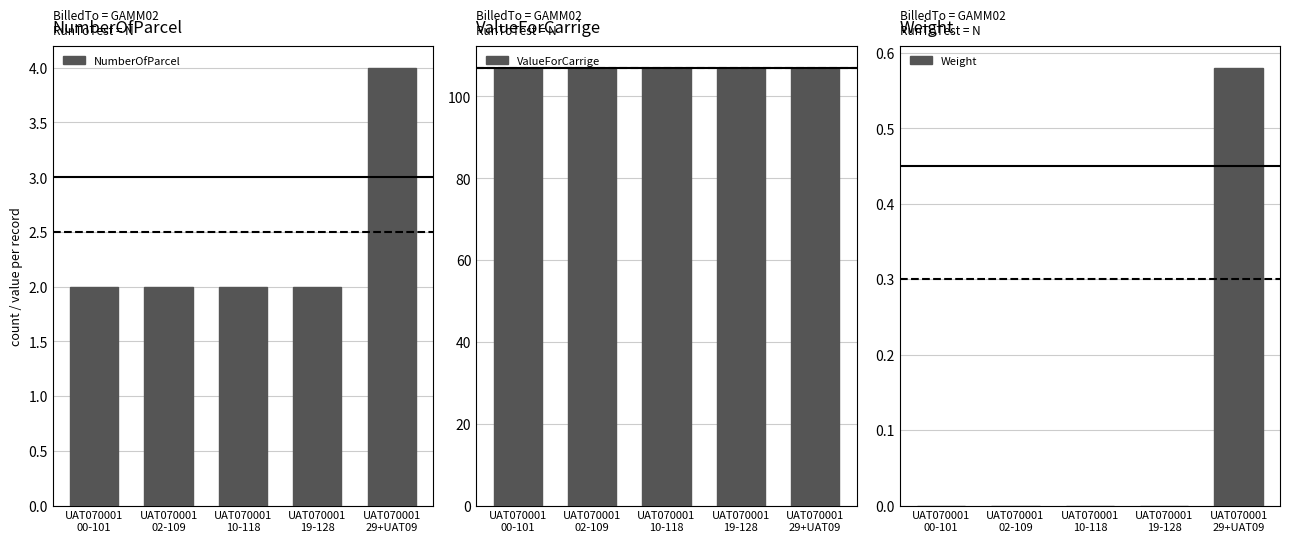

Are the bars horizontal?

No